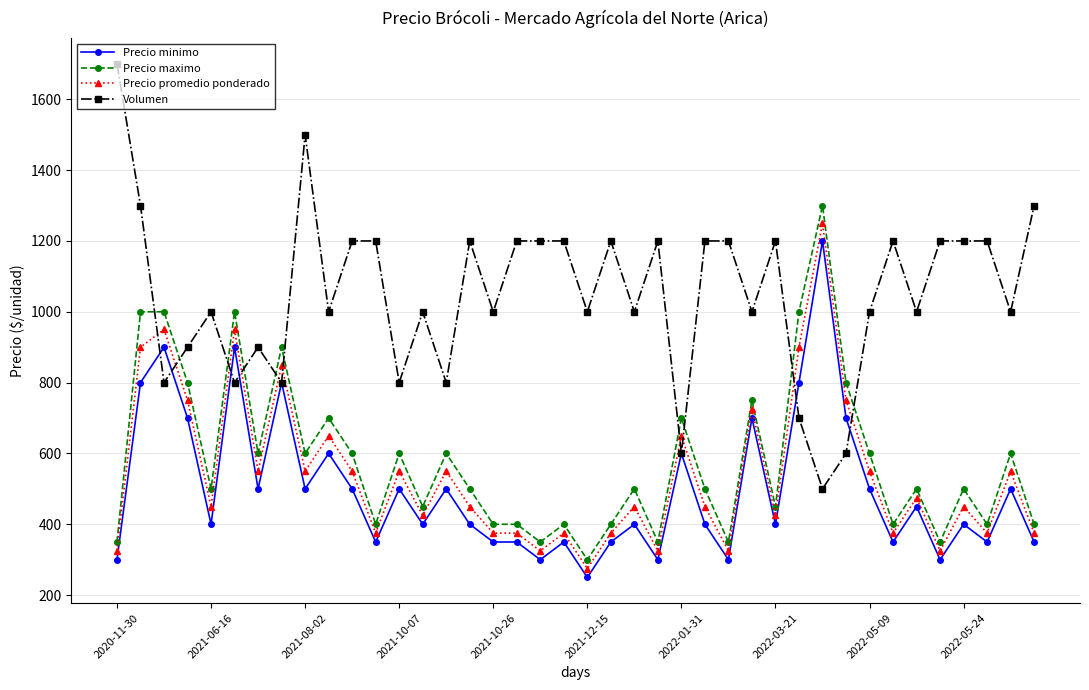

True or false: Precio promedio ponderado has more than 0 interior local peaks.

True